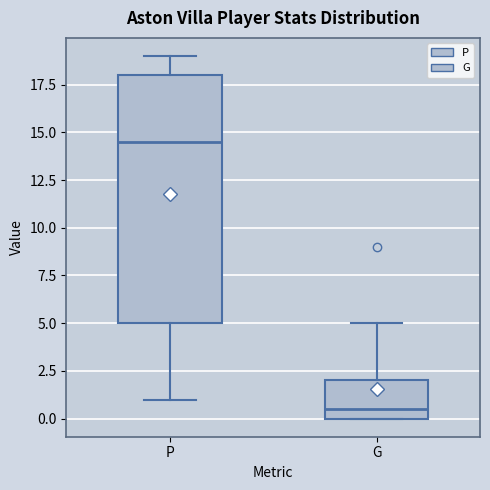

Where does the median line of the box for P sit on the y-axis? The values are not printed on the chart, so give them approximately, as read against the axis.

14.5